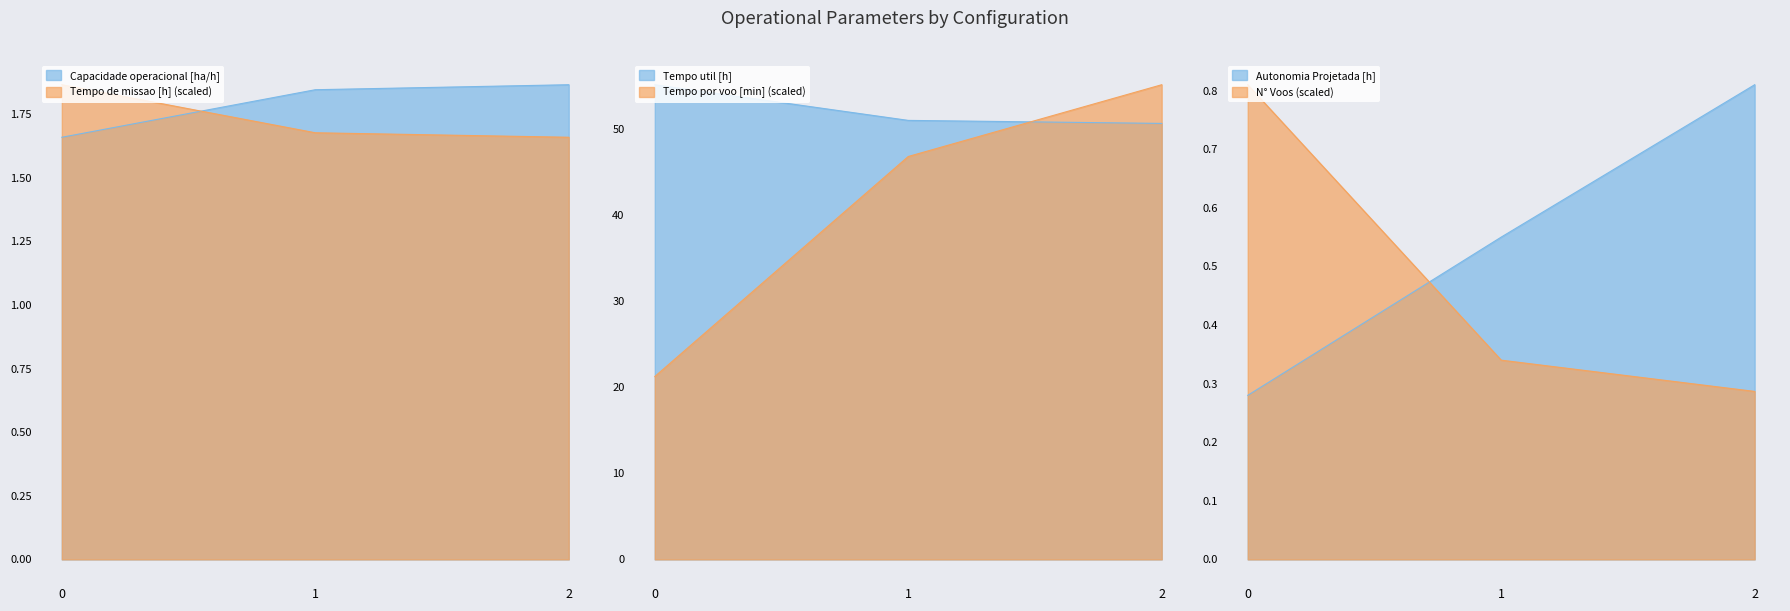

How many lines are shown in the chart?

6